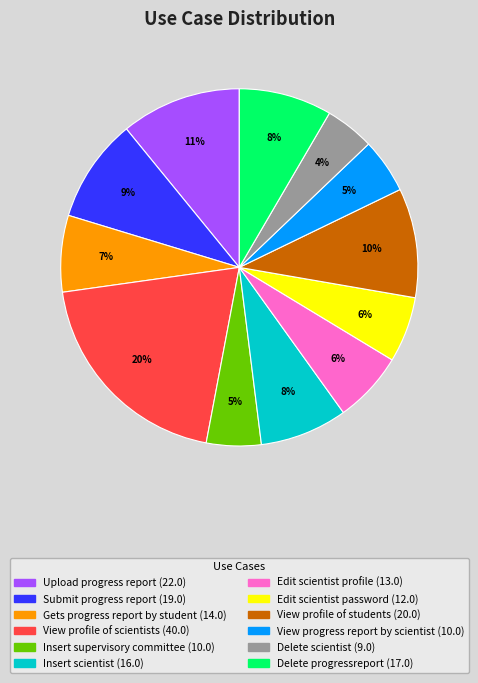

Does any single category account for the majority?

No